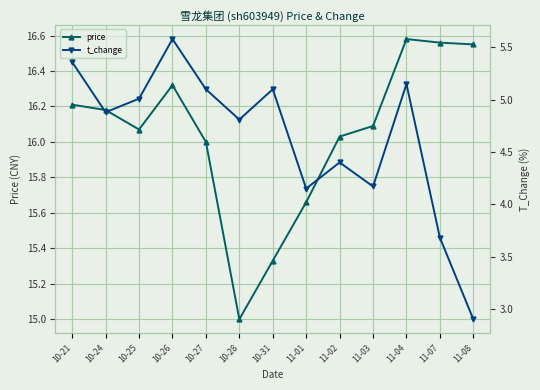

Rank the categories by price value from highest to lowest.

11-04, 11-07, 11-08, 10-26, 10-21, 10-24, 11-03, 10-25, 11-02, 10-27, 11-01, 10-31, 10-28